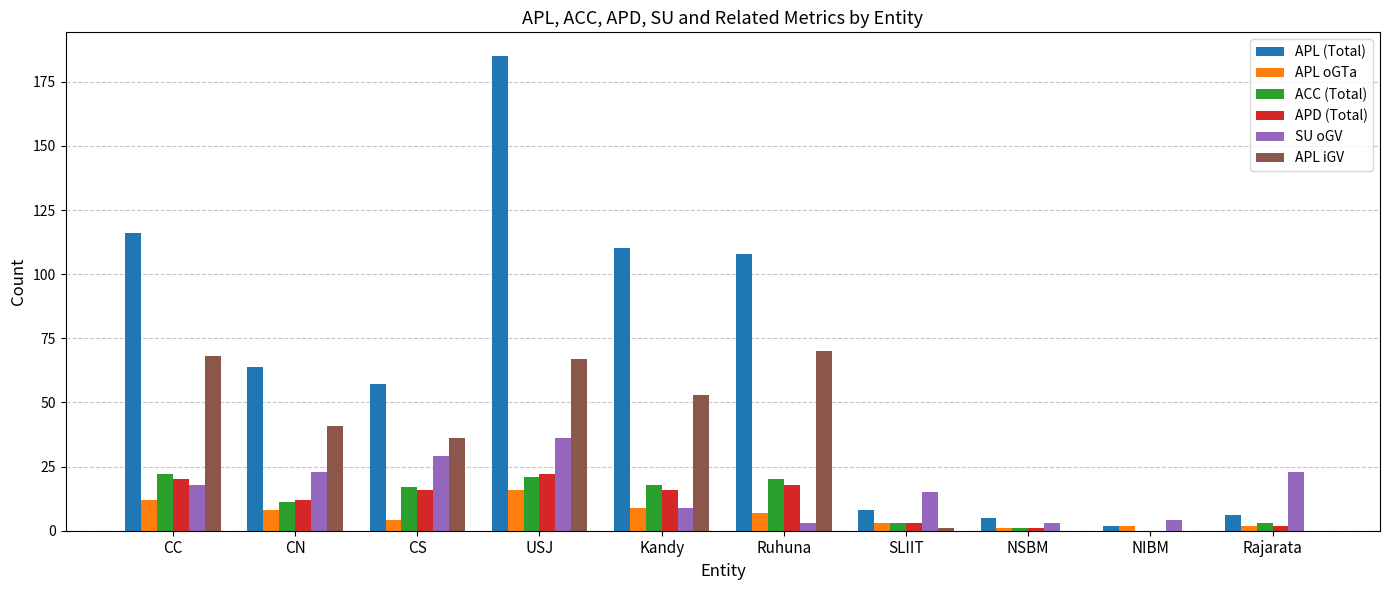

What is the greatest value displayed?

185